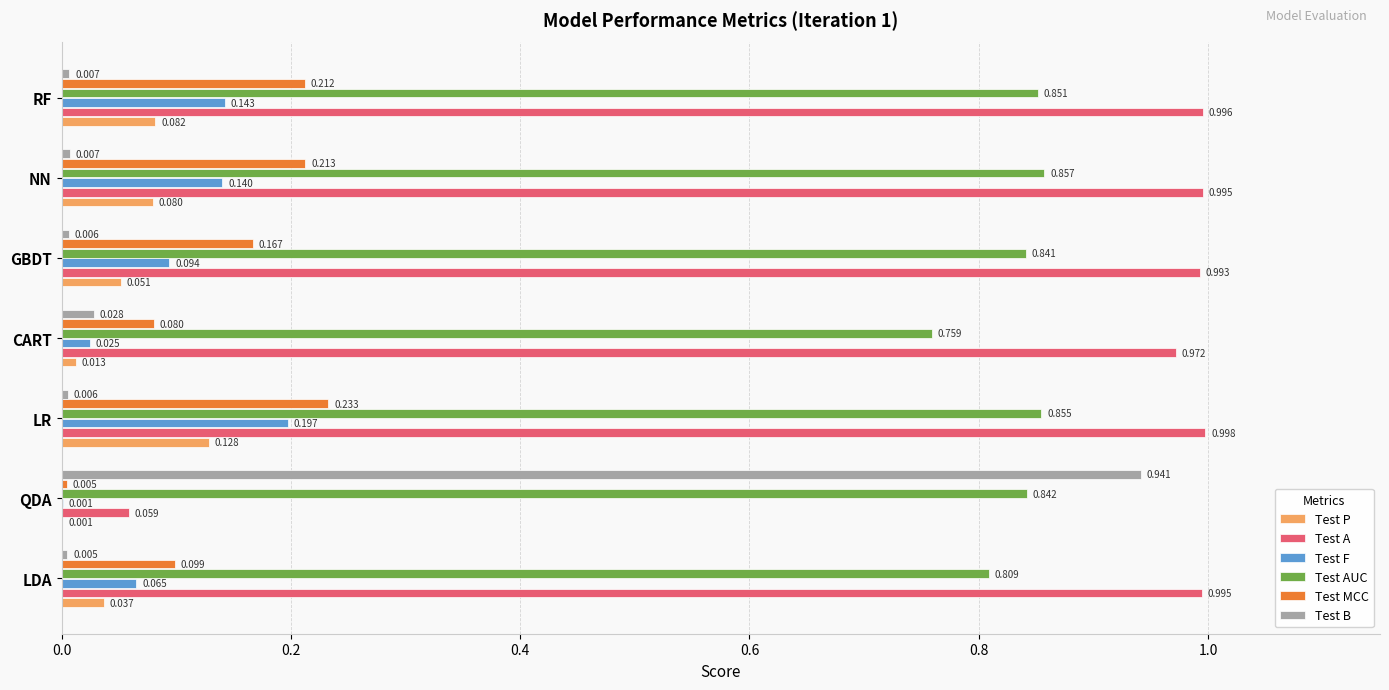

At which label is Test MCC closest to 0?

QDA